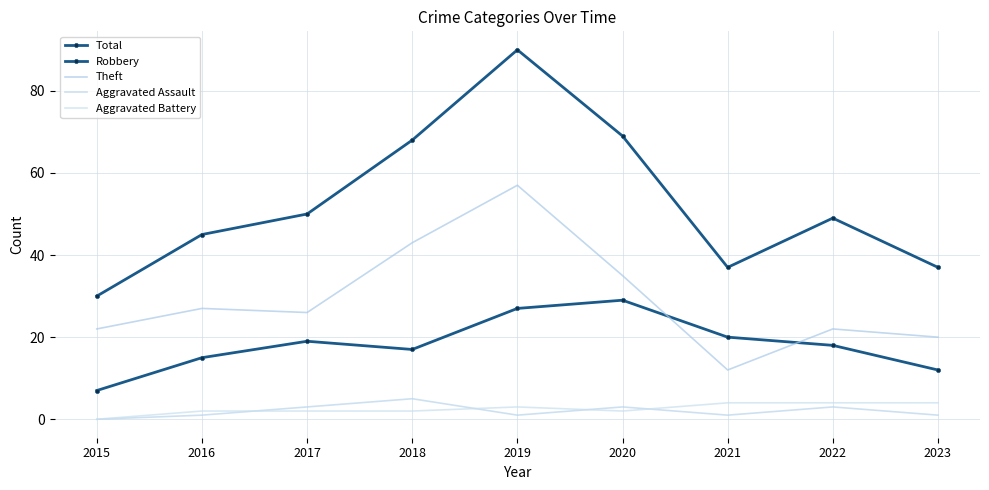

Between 2016 and 2021, which series saw the biggest shift?

Theft